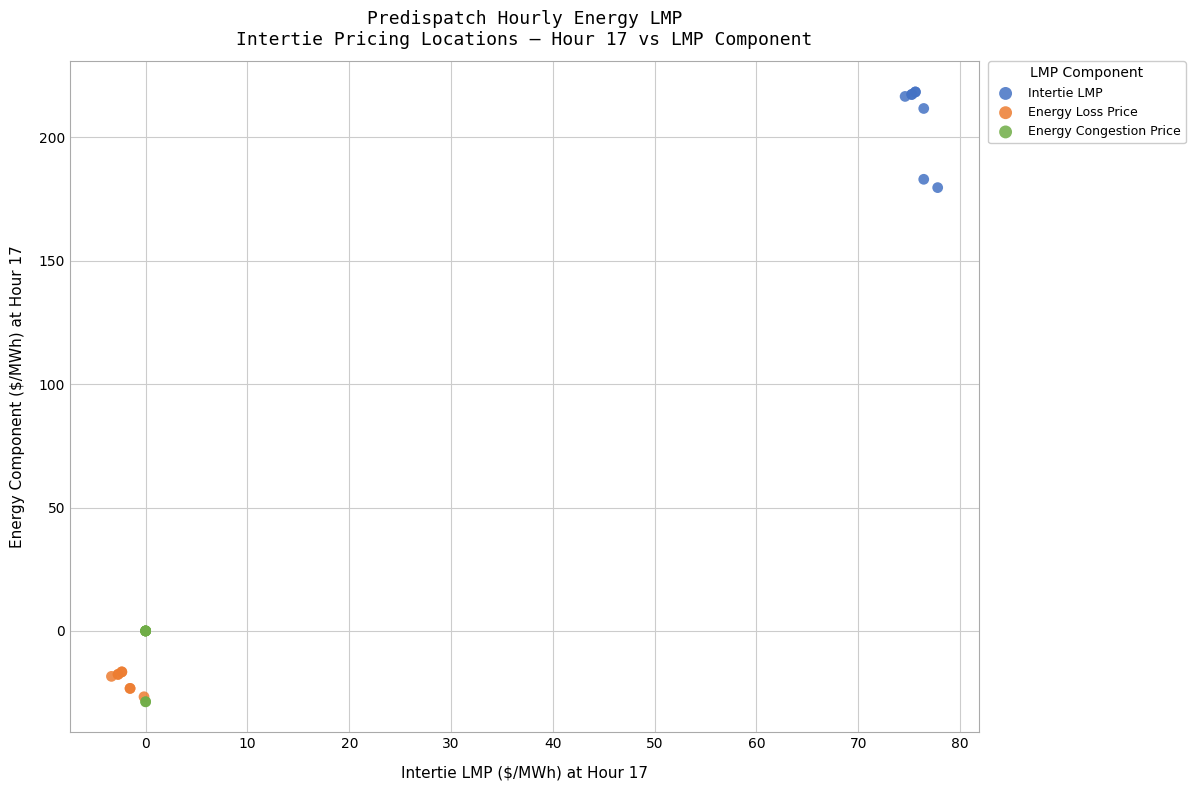

Which series has the largest Y range (max minus min)?

Intertie LMP